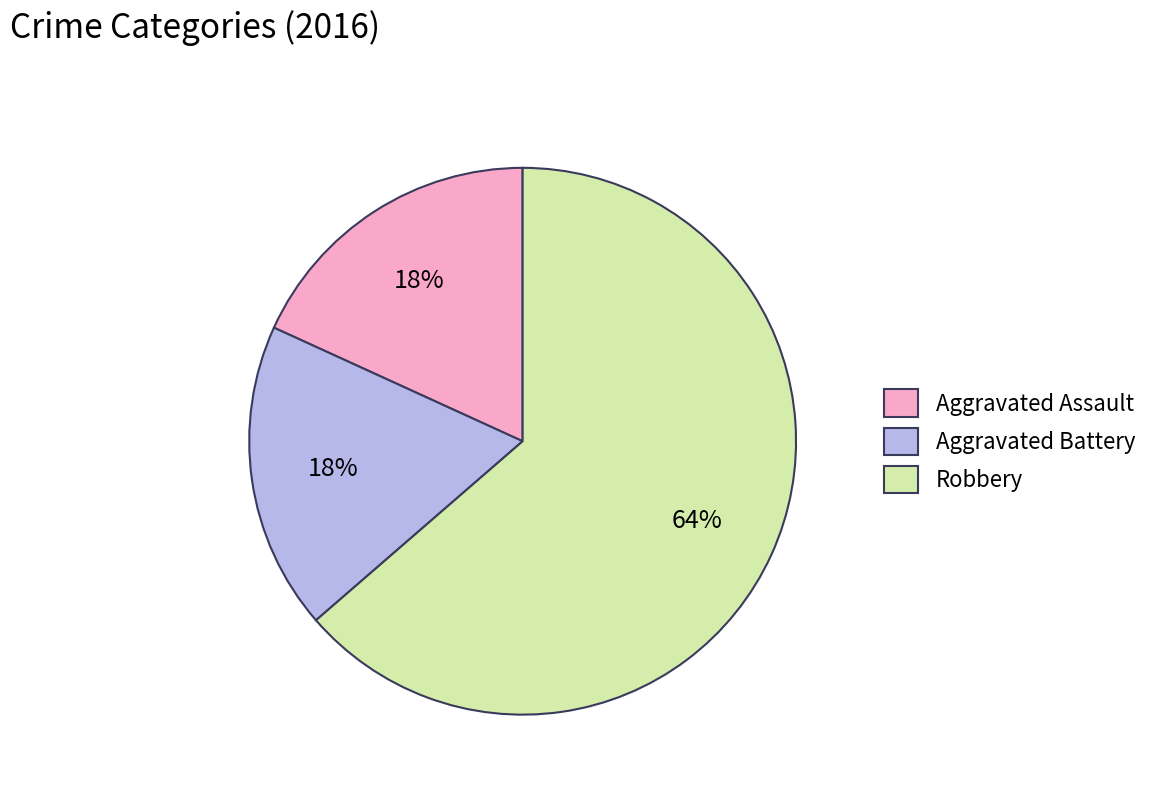

What percentage is the Aggravated Assault slice, to the nearest percent?

18%